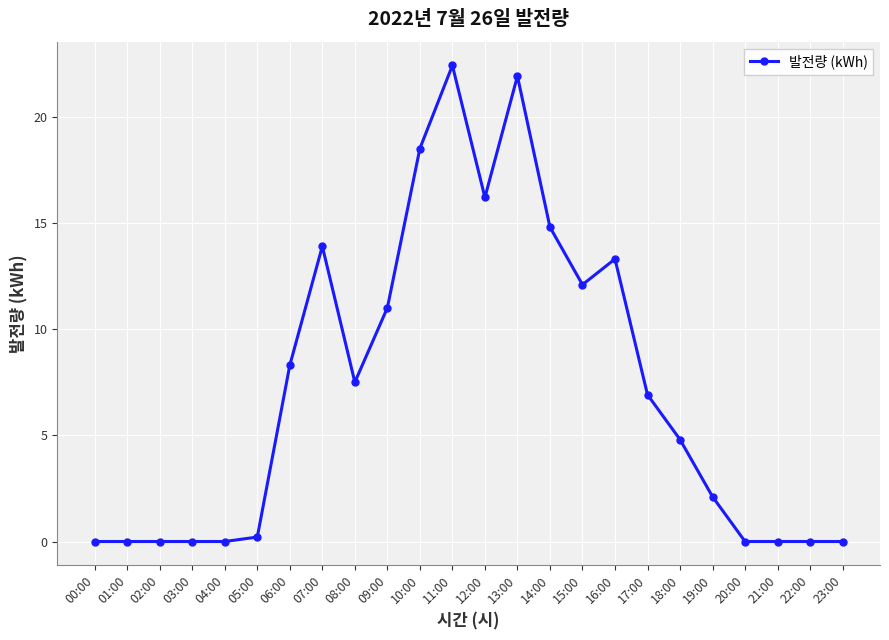

Does the chart display data point markers on the line(s)?

Yes